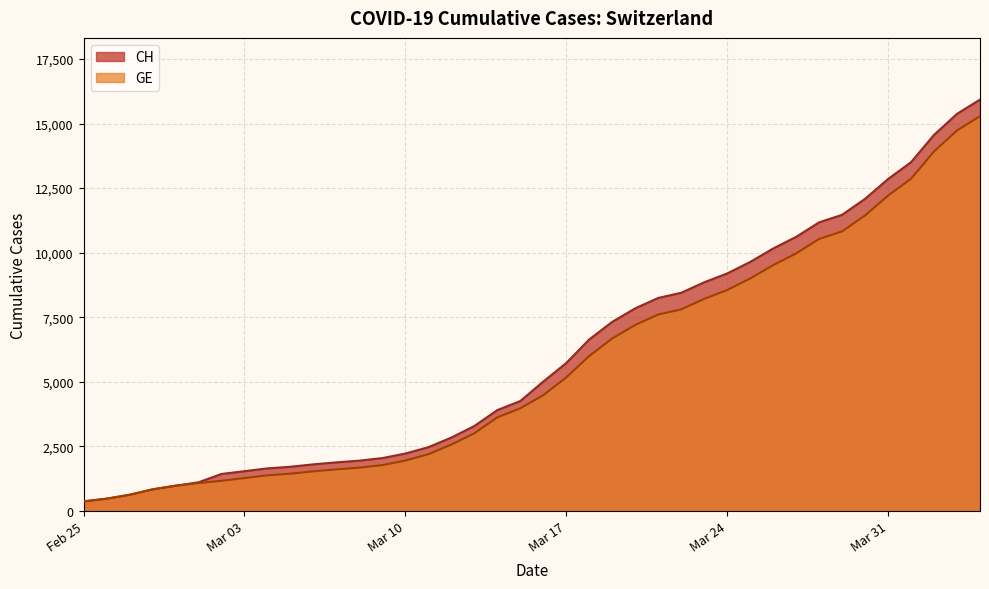

Which series has the widest spread of values?

CH